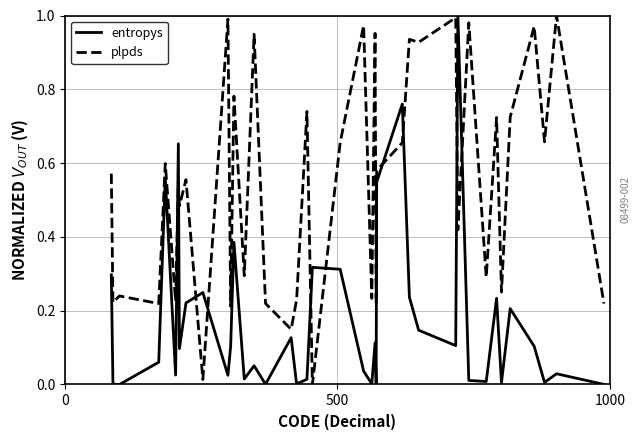

True or false: plpds has more than 1 points higher than both neighbors.

True